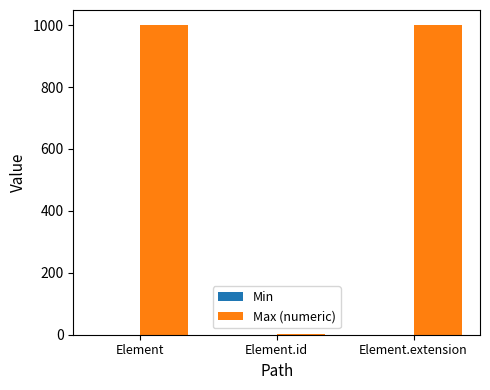

What is the maximum value shown in the chart?

999